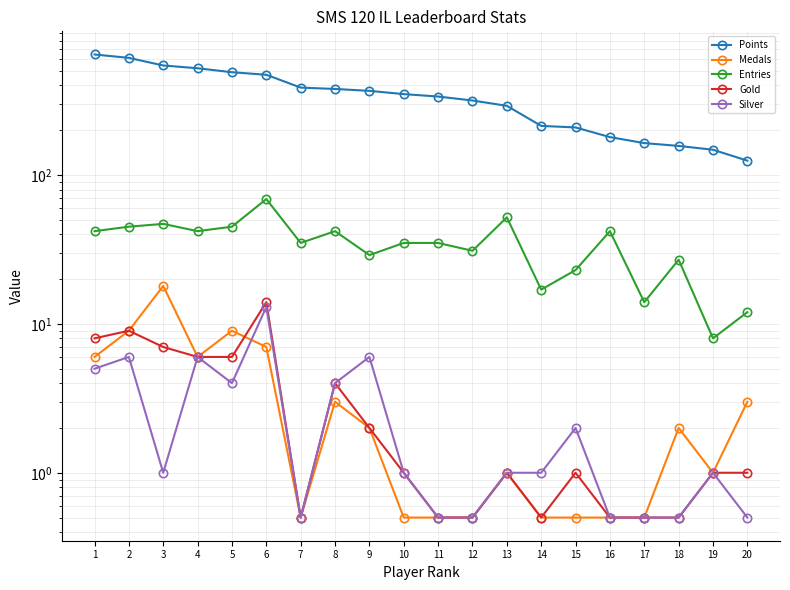

Does the chart have visible grid lines?

Yes